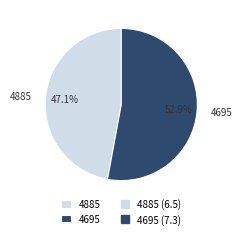

Is there any slice that represents more than half of the pie?

Yes